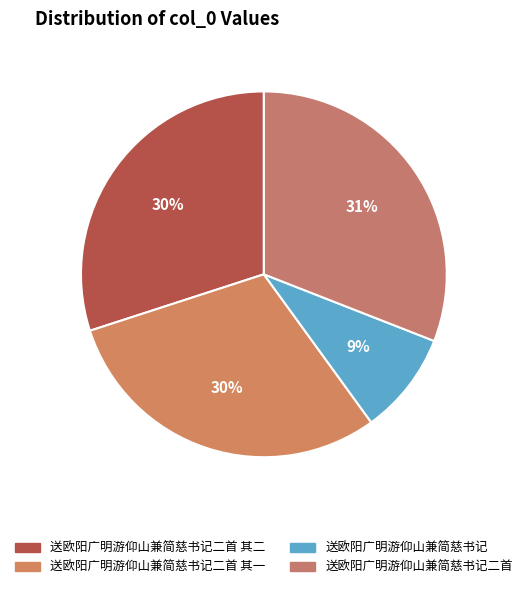

Combined, do 送欧阳广明游仰山兼简慈书记二首 其二 and 送欧阳广明游仰山兼简慈书记二首 account for over 50%?

Yes